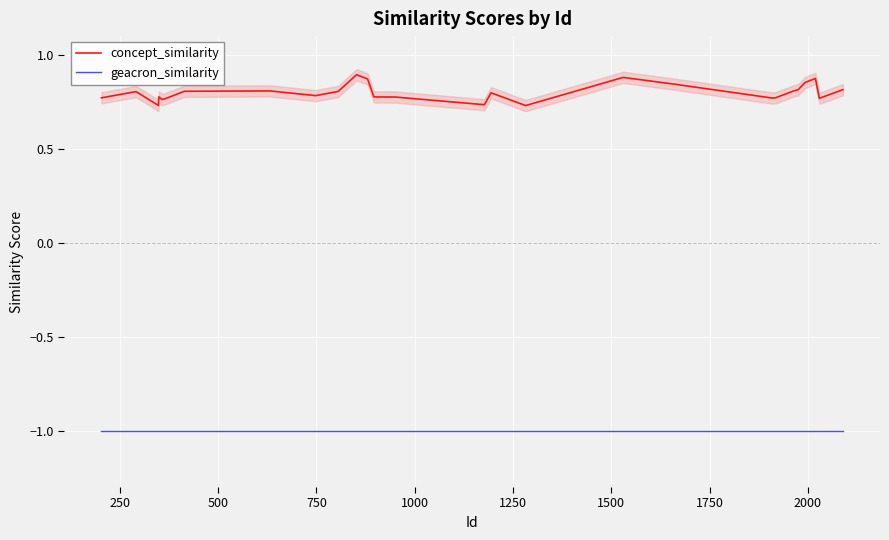

What is the highest value of the geacron_similarity series?

-1.0